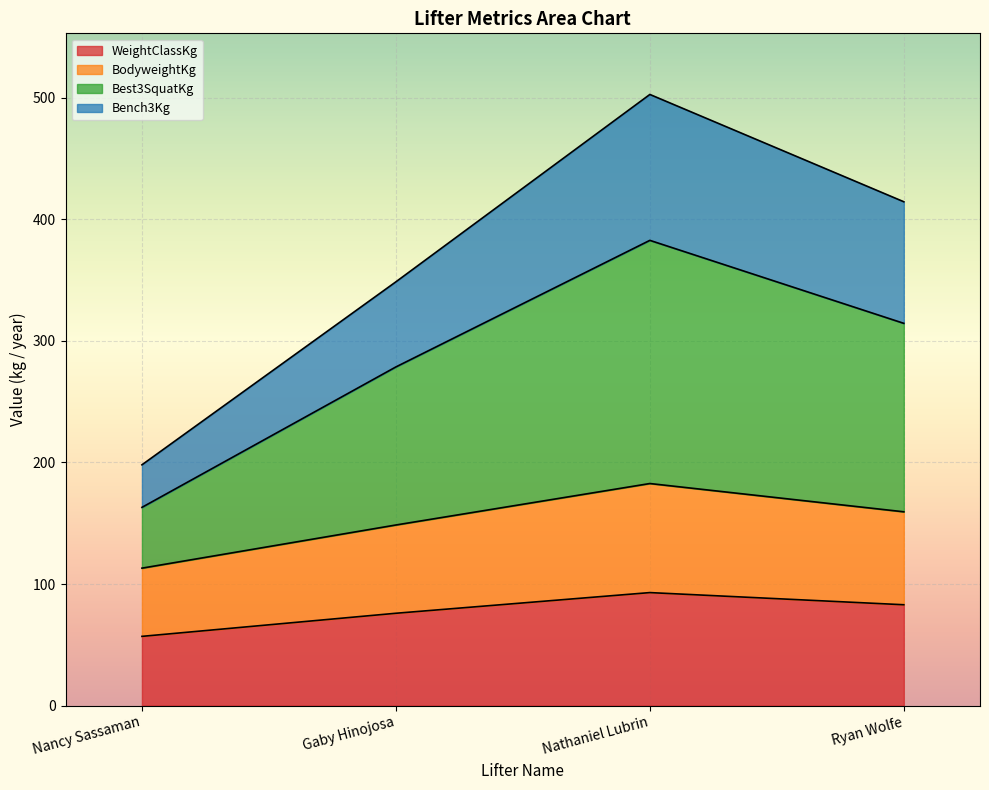

At which category is the sum across all series the highest?

Nathaniel Lubrin